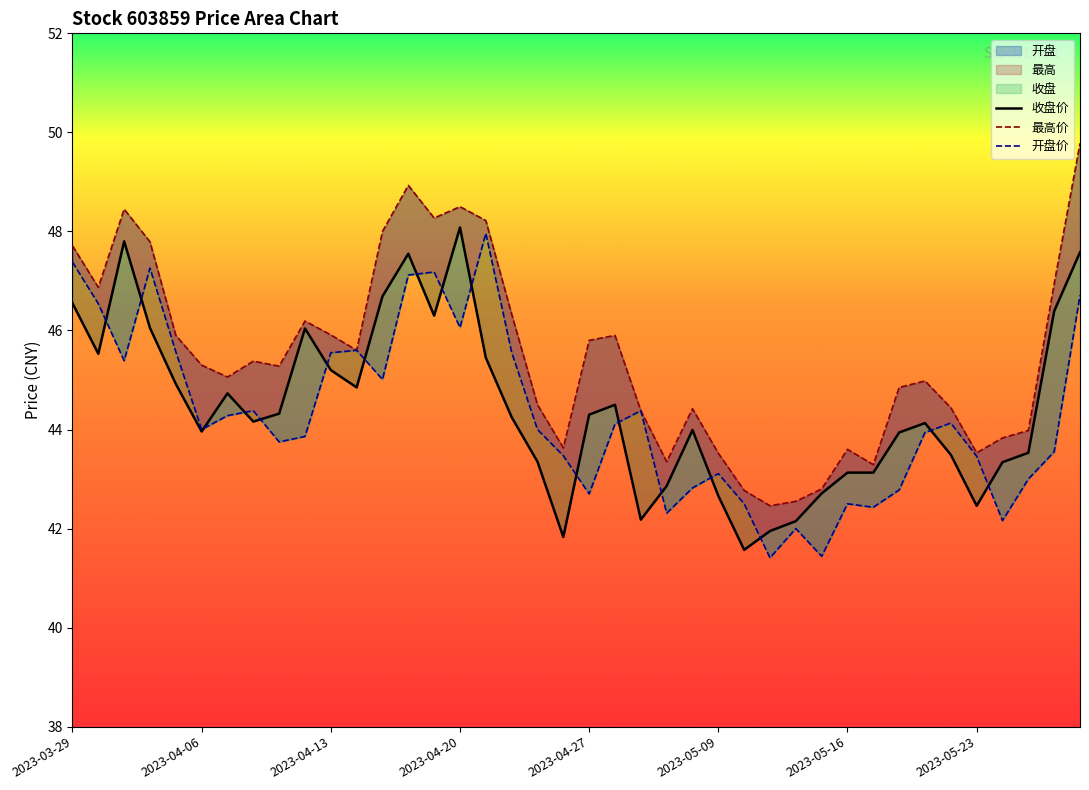

Reading right to left, what are all the values shown in this chart?

收盘价: 47.6	46.4	43.5	43.3	42.5	43.5	44.1	43.9	43.1	43.1	42.7	42.1	42.0	41.6	42.7	44.0	42.9	42.2	44.5	44.3	41.8	43.4	44.2	45.5	48.1	46.3	47.5	46.7	44.9	45.2	46.0	44.3	44.2	44.7	44.0	44.9	46.0	47.8	45.5	46.5
最高价: 49.8	46.9	44.0	43.8	43.5	44.4	45.0	44.9	43.3	43.6	42.8	42.5	42.5	42.8	43.5	44.4	43.4	44.4	45.9	45.8	43.6	44.5	46.3	48.2	48.5	48.3	48.9	48.0	45.6	45.9	46.2	45.3	45.4	45.1	45.3	45.9	47.8	48.5	46.9	47.7
开盘价: 46.7	43.5	43.0	42.2	43.5	44.1	43.9	42.8	42.4	42.5	41.4	42.0	41.4	42.5	43.1	42.8	42.3	44.4	44.1	42.7	43.5	44.0	45.6	48.0	46.1	47.2	47.1	45.0	45.6	45.5	43.9	43.8	44.4	44.3	44.0	45.6	47.3	45.4	46.5	47.4